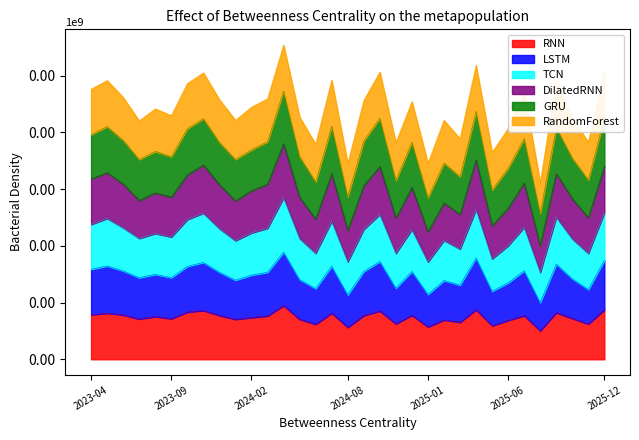

Which series changed the most between 2024-08 and 2025-01?

DilatedRNN